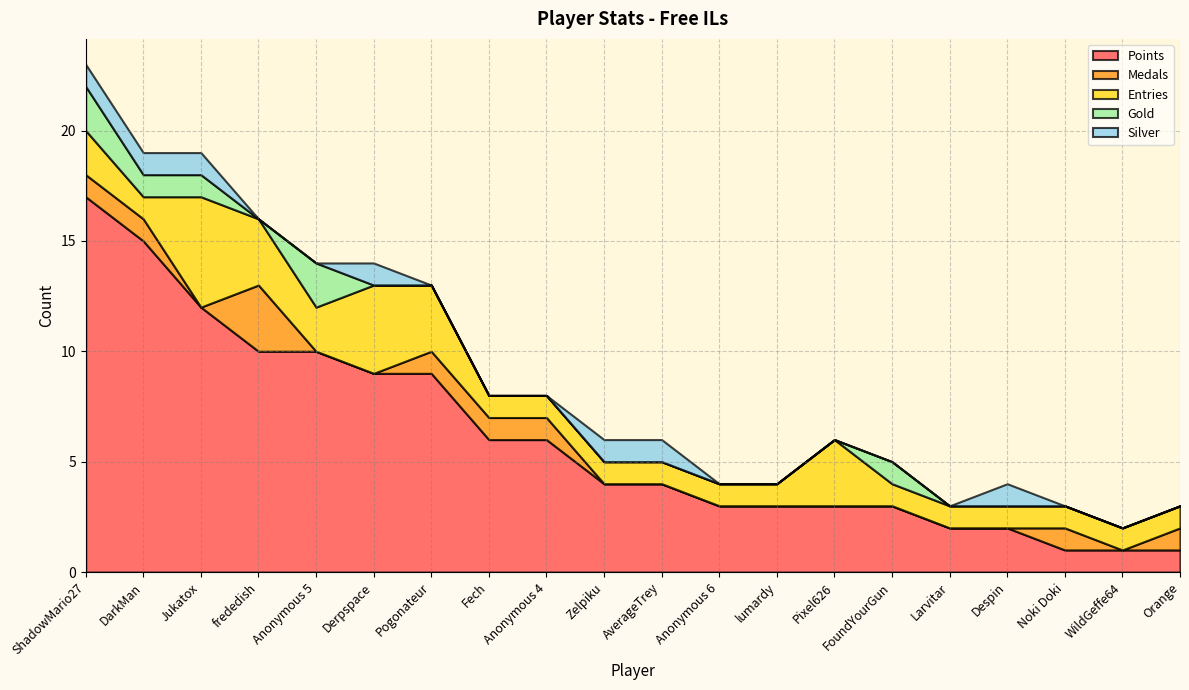

True or false: Gold has a value of 1 at Despin.

False